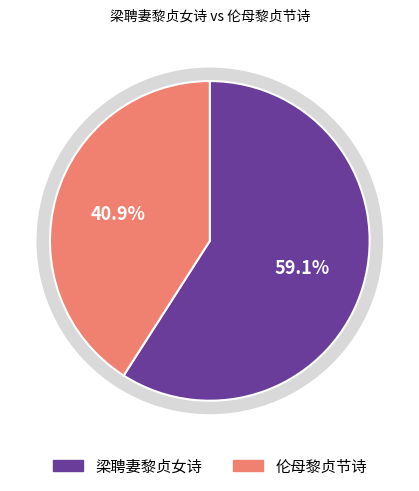

What is the smallest slice in the pie chart?

伦母黎贞节诗